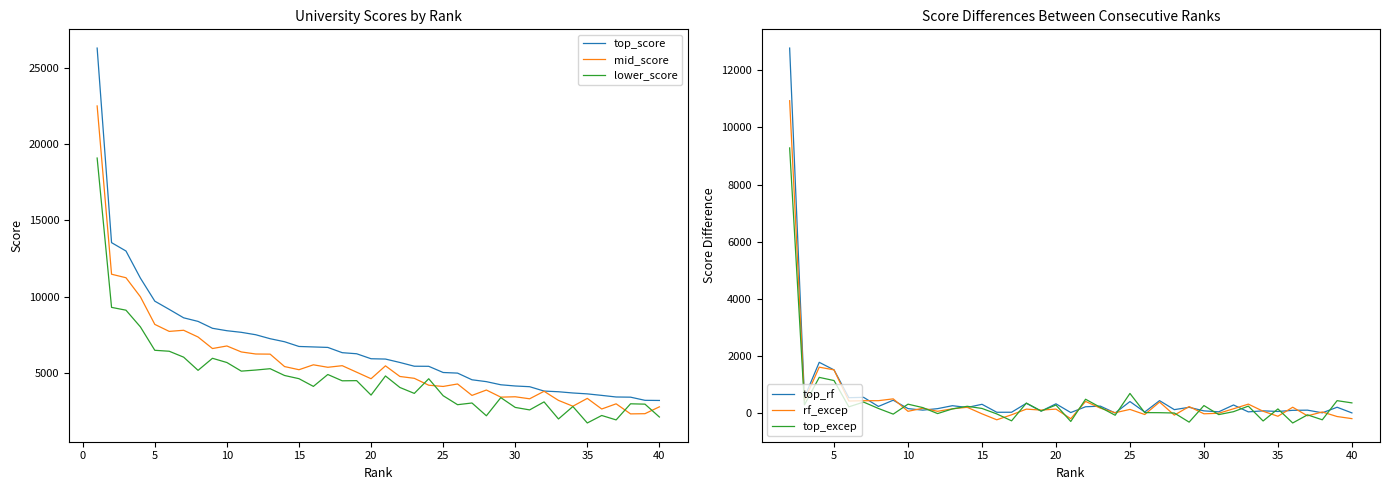

At which category does the chart reach its peak across all series?

1